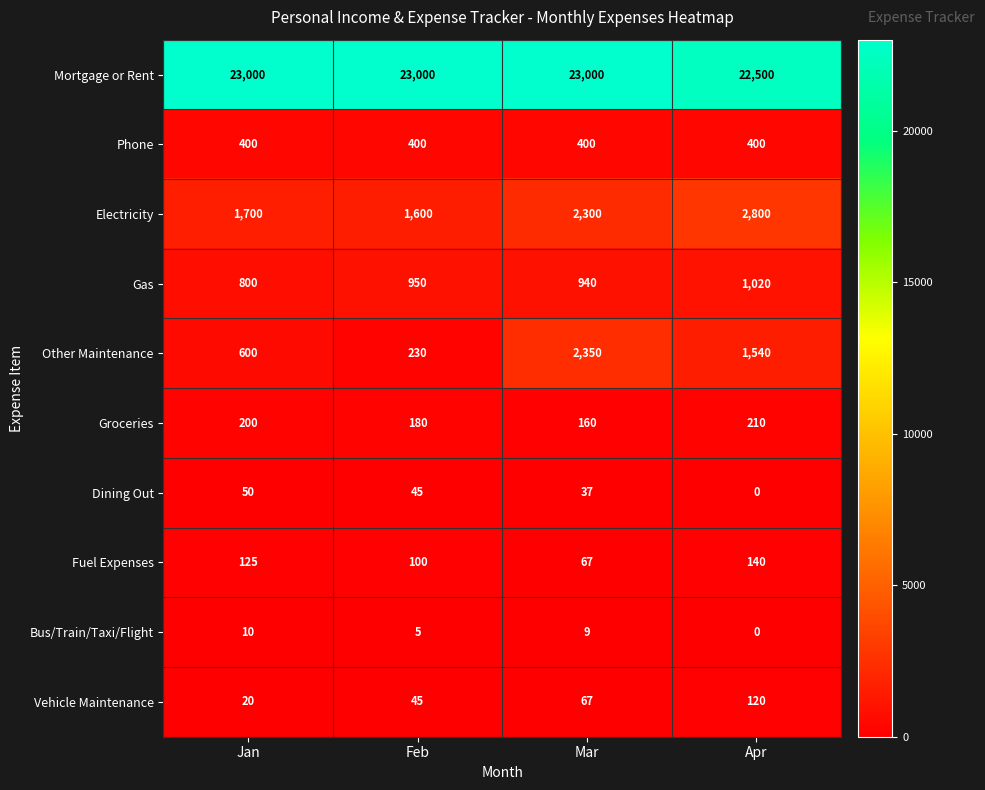

True or false: Electricity has a value of 3902 at Mar.

False